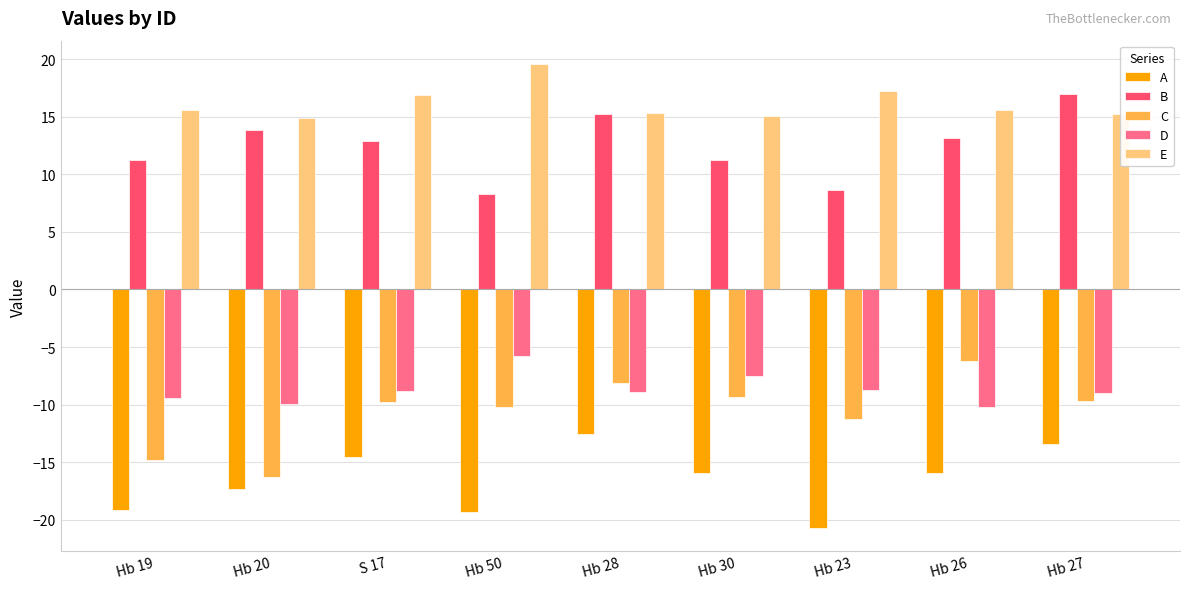

What is the difference between the highest and lowest values at Hb 26?

31.6